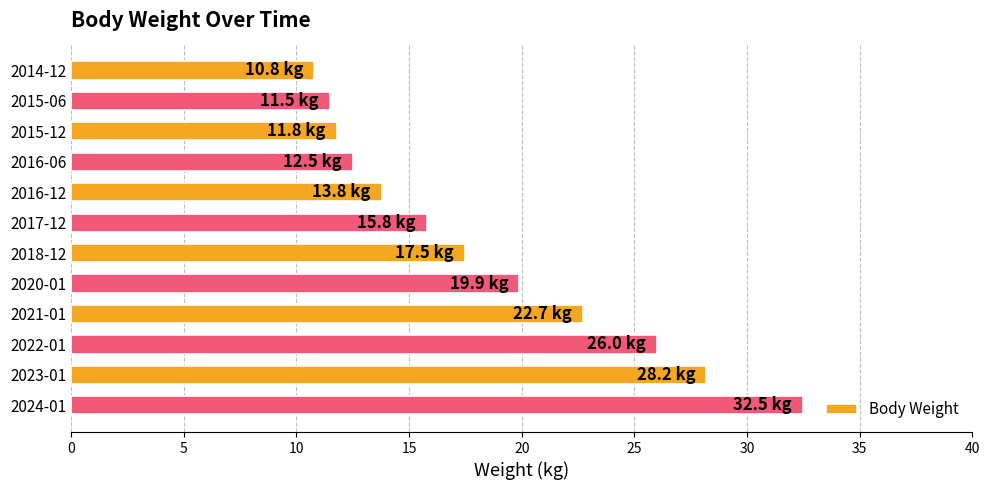

What is the ratio of the value at 2015-06 to the value at 2015-12?

1.0